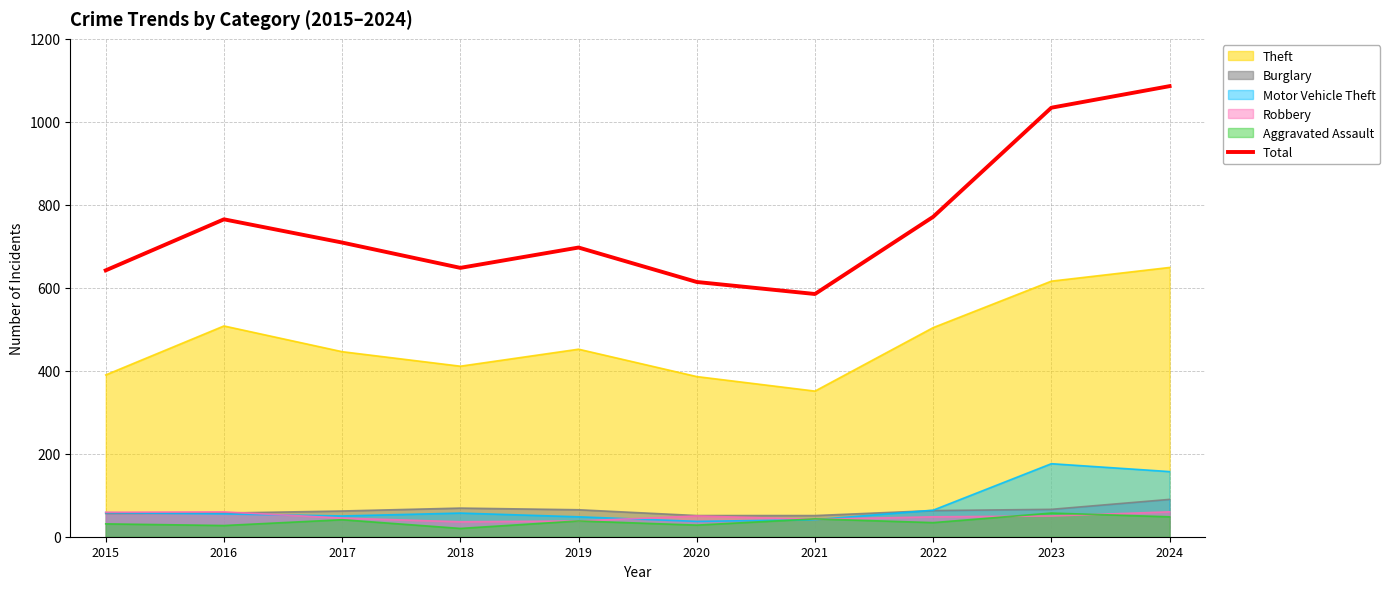

What is the greatest value displayed?

1086